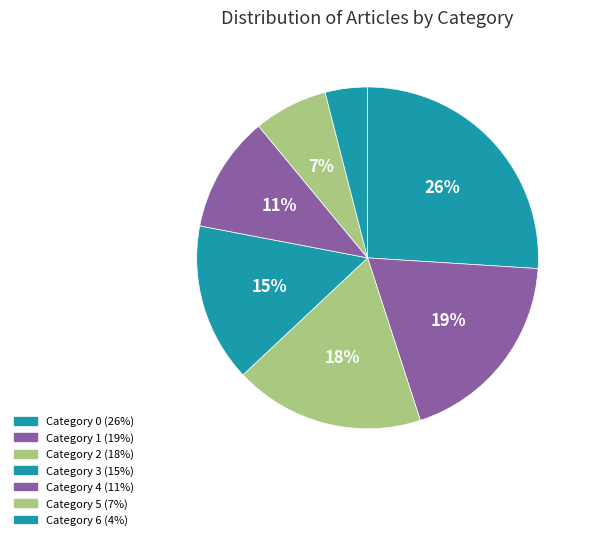

Count the number of slices in the pie.

7